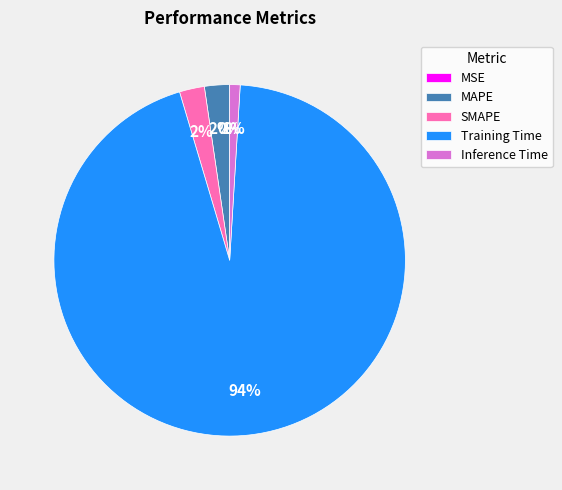

Which category has the biggest portion of the pie?

Training Time